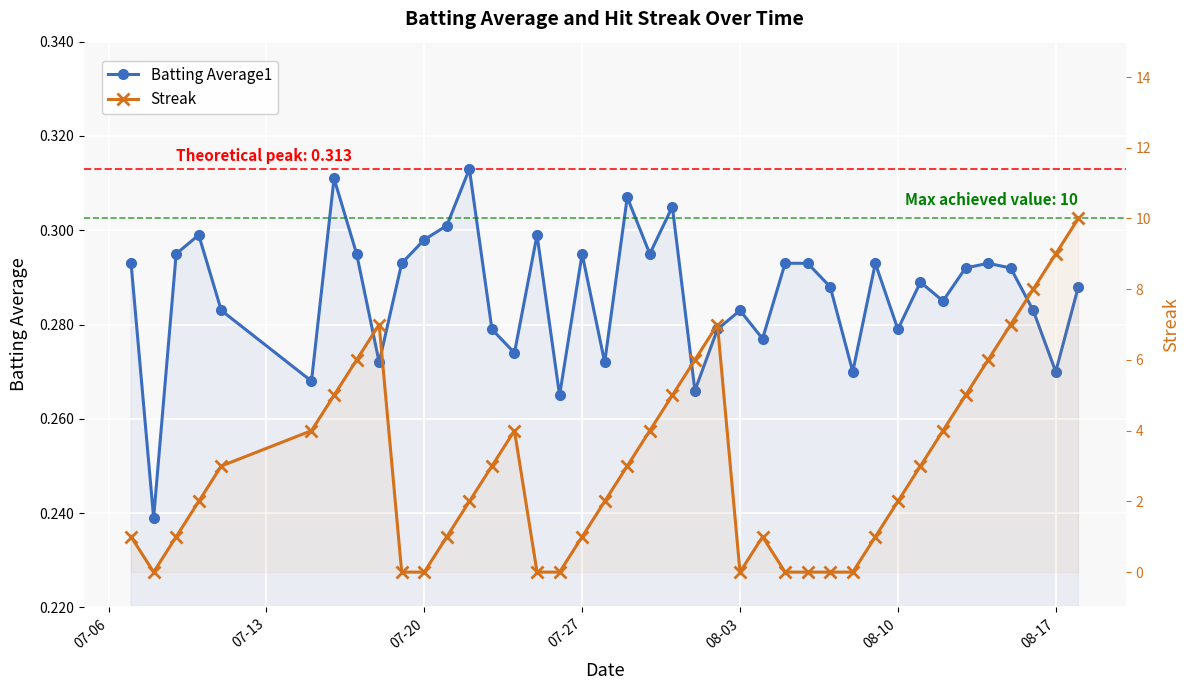

The Batting Average1 series shows 0.1 at 8. True or false?

False